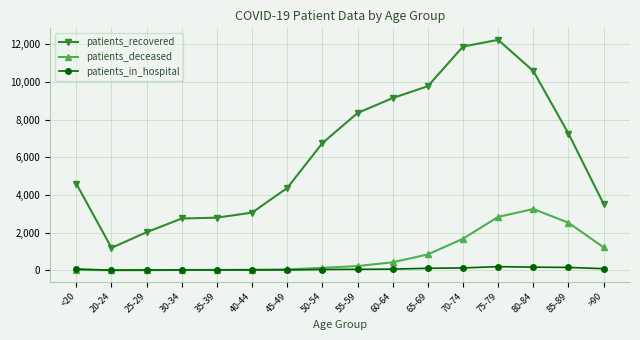

What is the average value of the patients_in_hospital series?

70